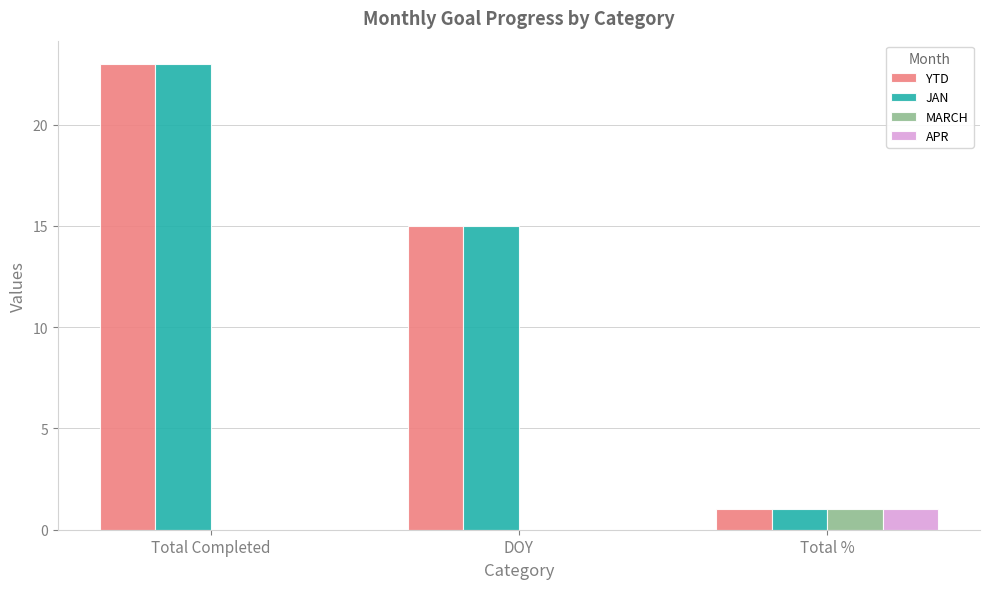

How many categories are shown in the chart?

3